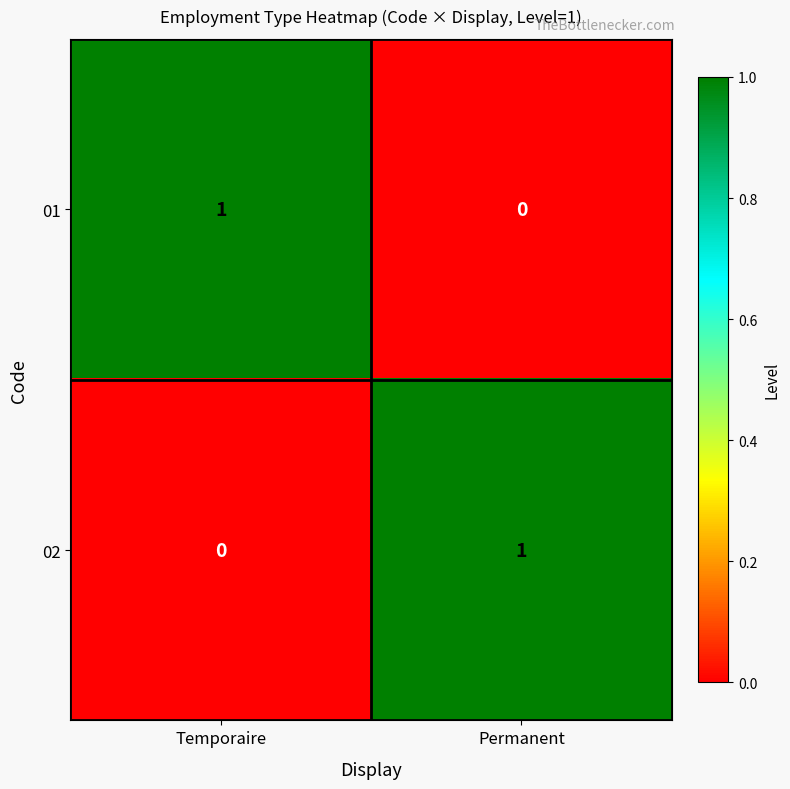

True or false: 01 has a value of 1 at Temporaire.

True